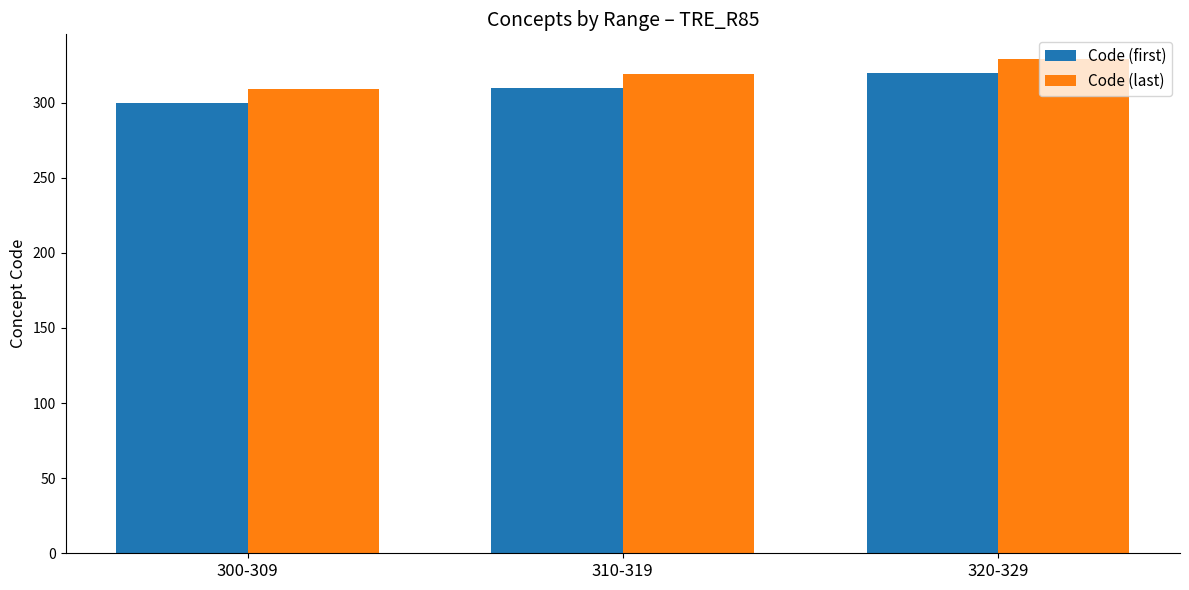

What is the approximate value of Code (first) at 320-329?

320